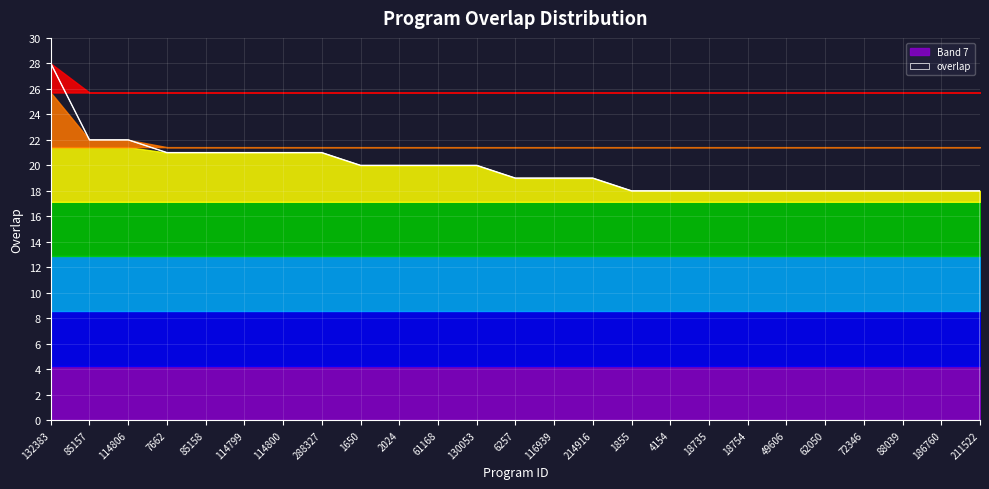

Which category has the highest value across all series?

132383